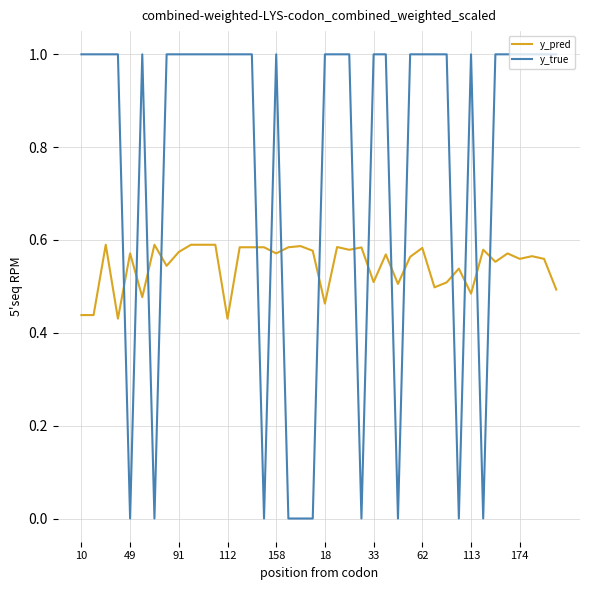

Which series has the largest range (max minus min)?

y_true